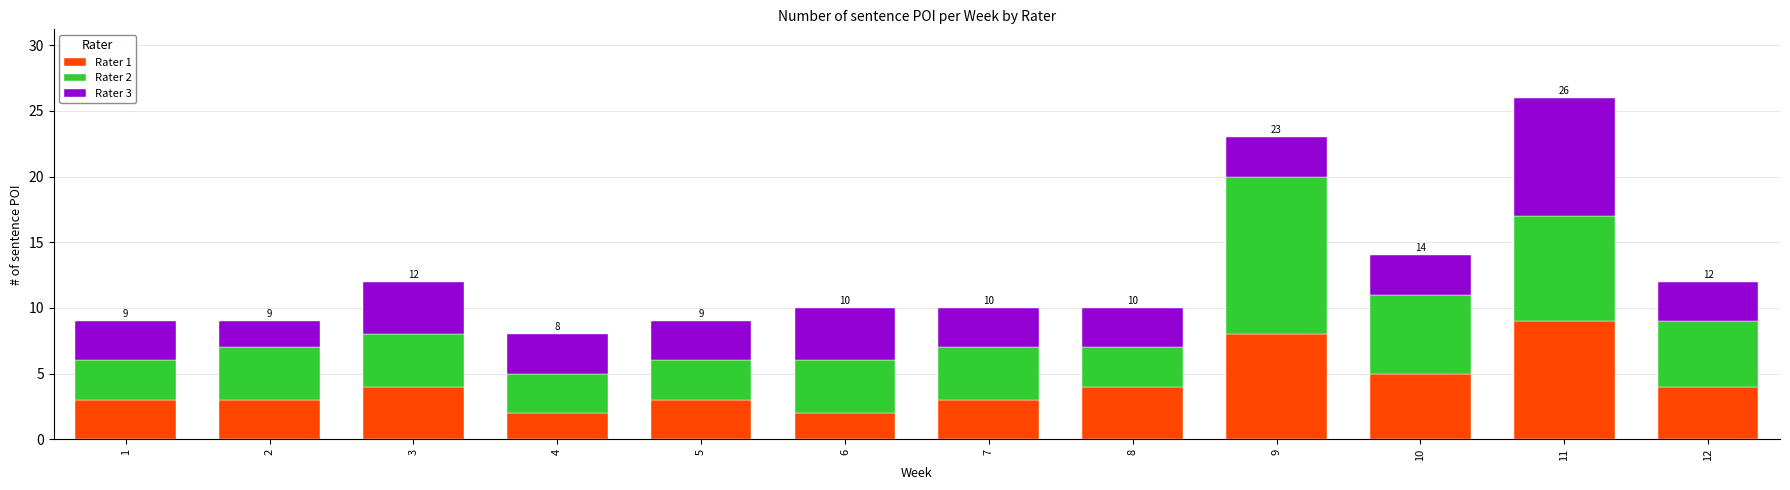

Which category has the highest value in the Rater 1 series?

11